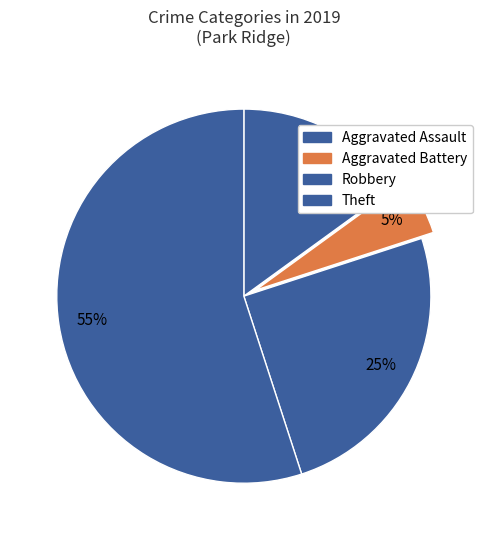

How many segments does this pie chart have?

4